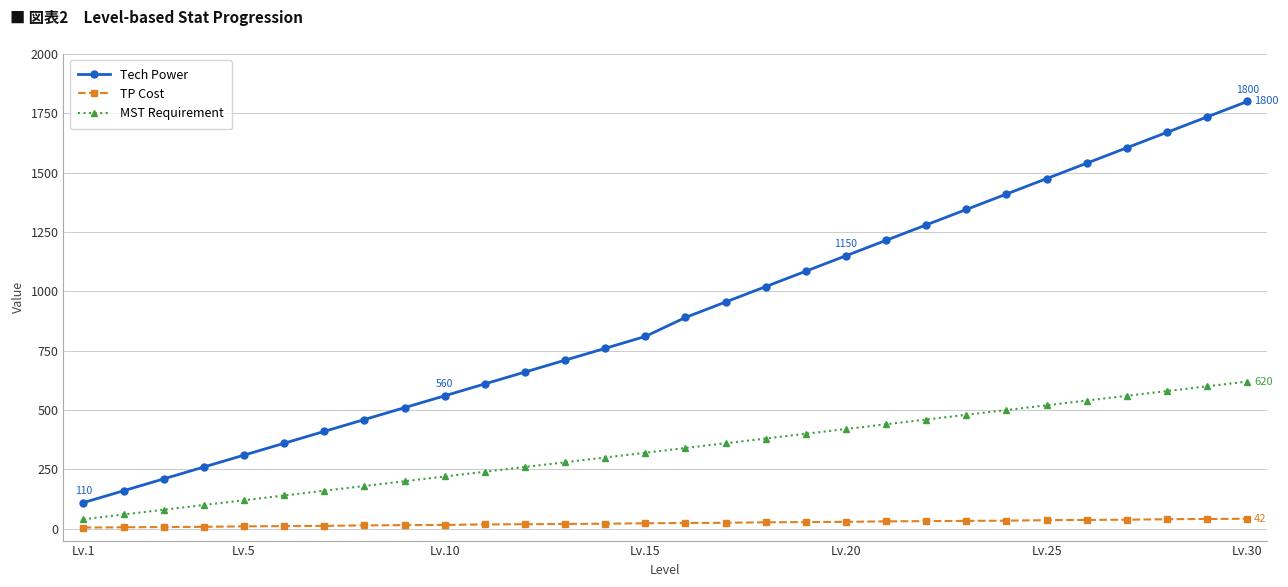

True or false: Tech Power has more than 1 interior local peaks.

False